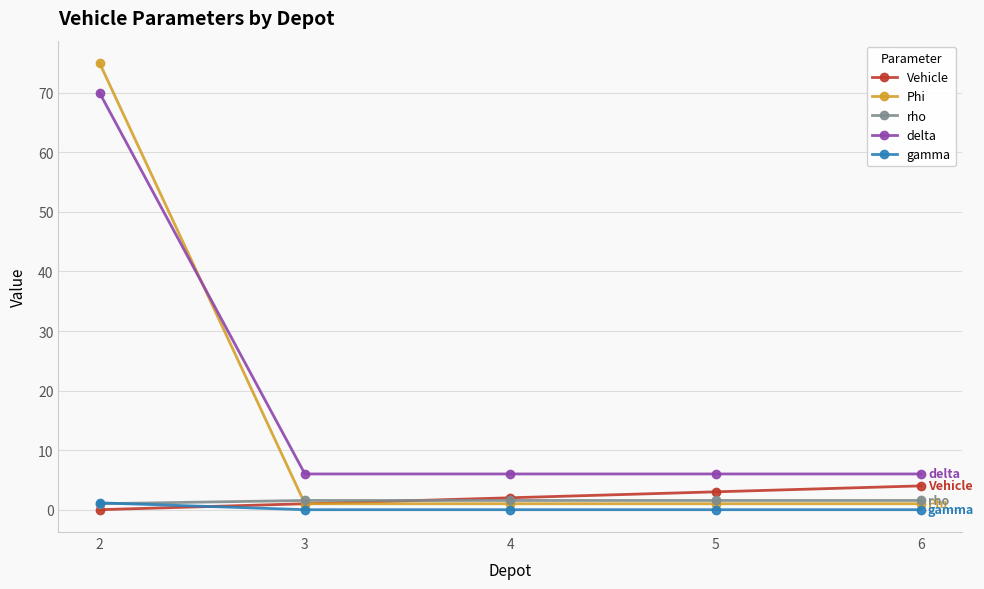

True or false: rho has more than 2 points higher than both neighbors.

False